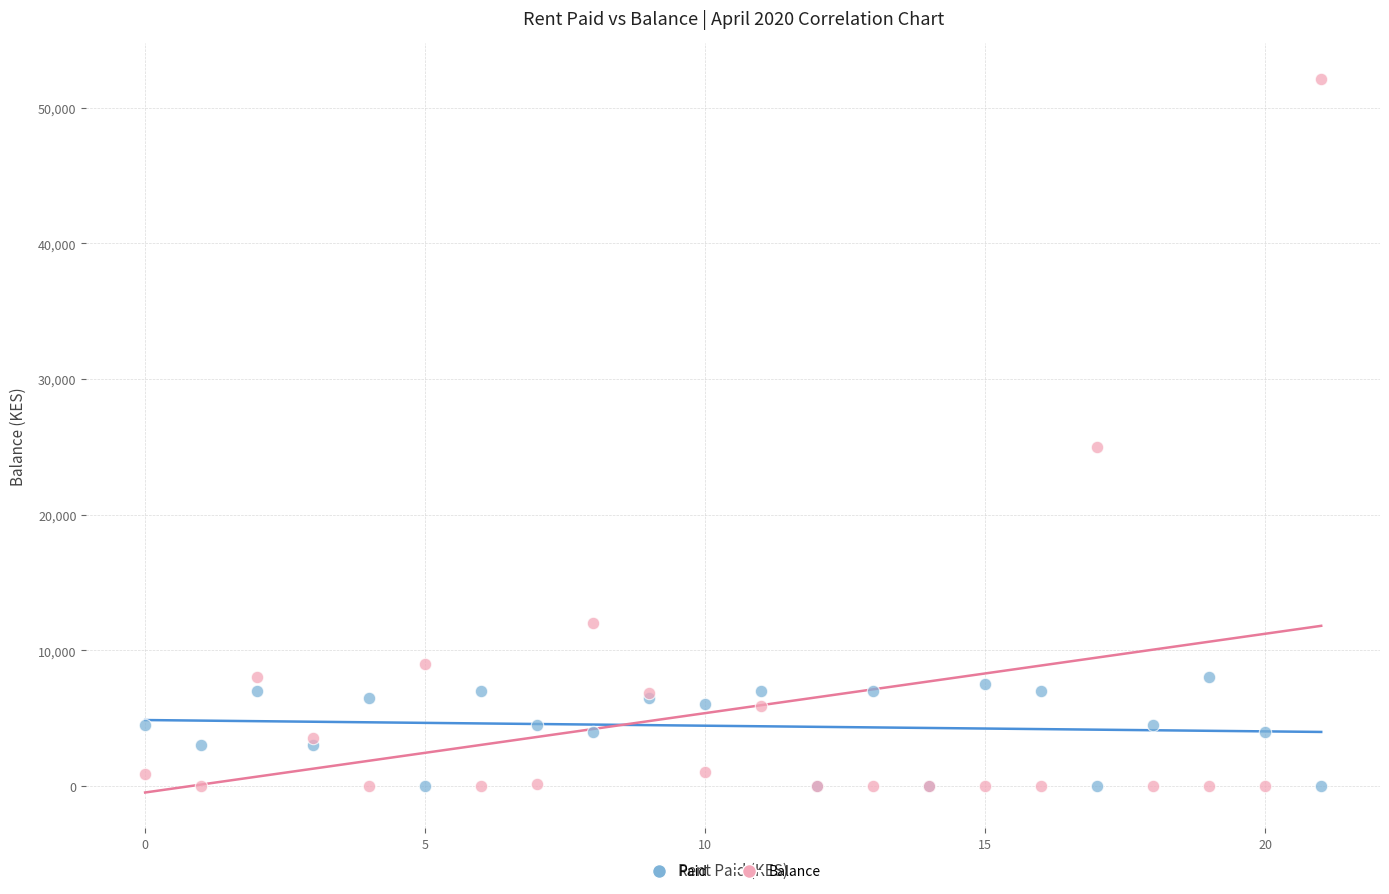

Across all series, what Y value is closest to 26050?

25000